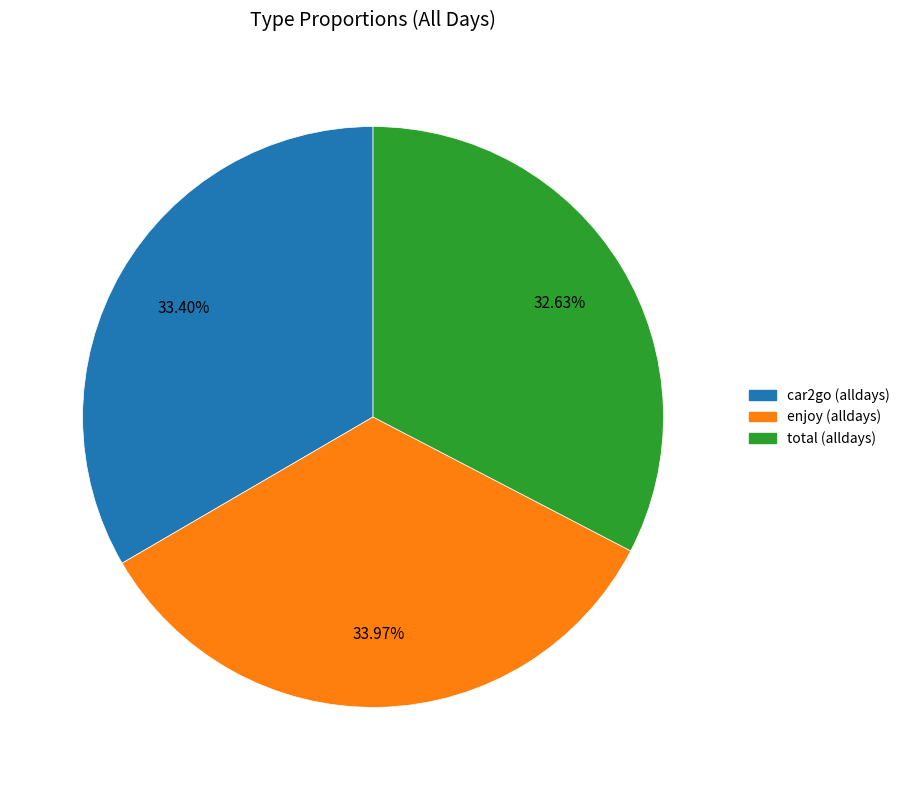

Does total (alldays) represent more than half of the total?

No